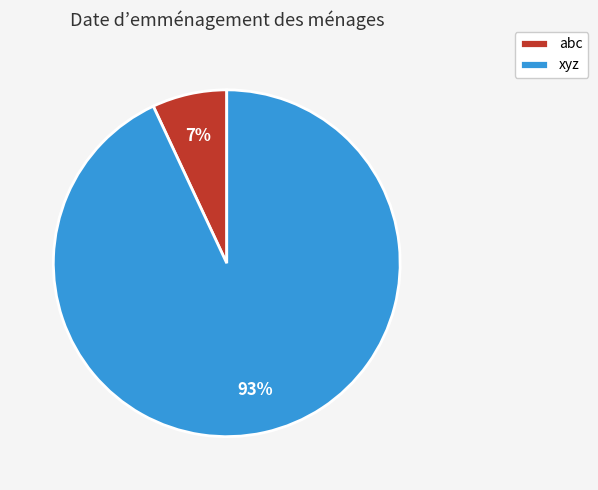

To the nearest percent, what percentage of the pie is abc?

7%